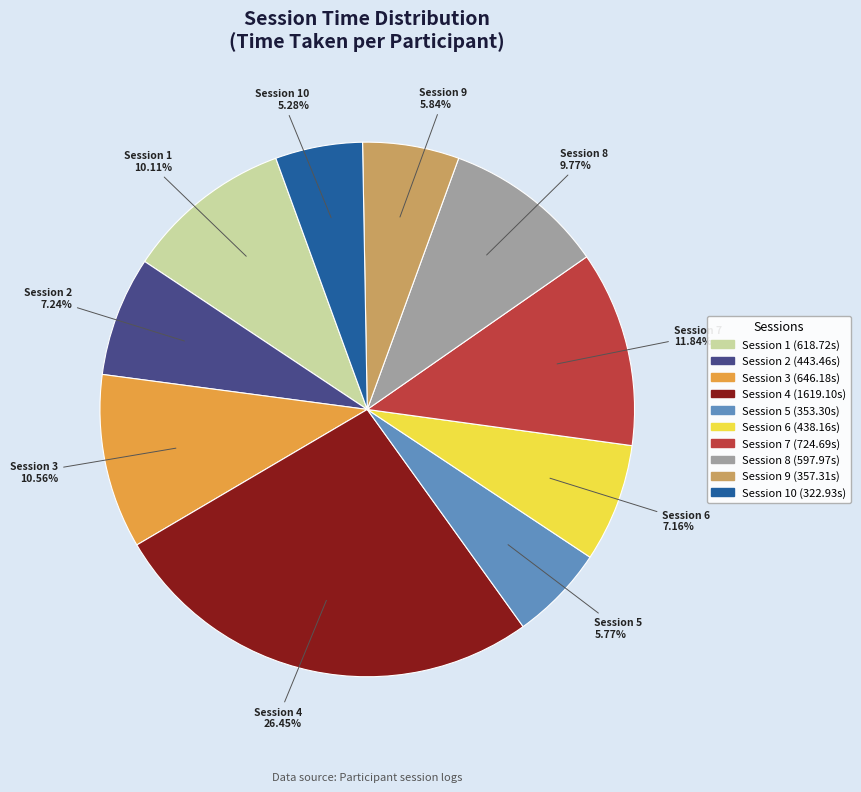

To the nearest percent, what is the average slice percentage?

10%